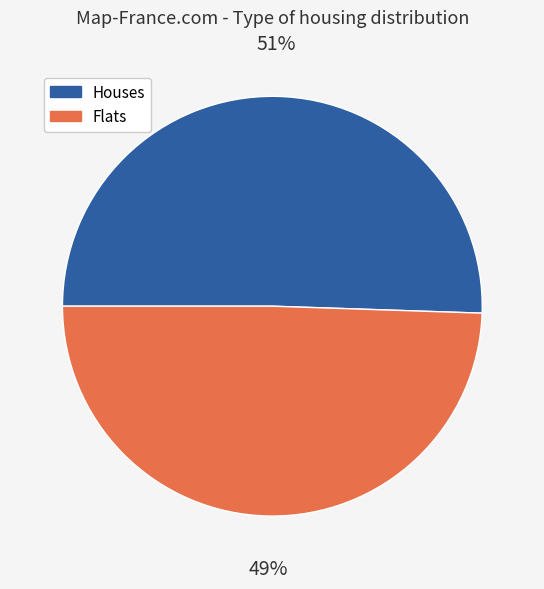

Is the sum of Houses and Flats greater than half?

Yes